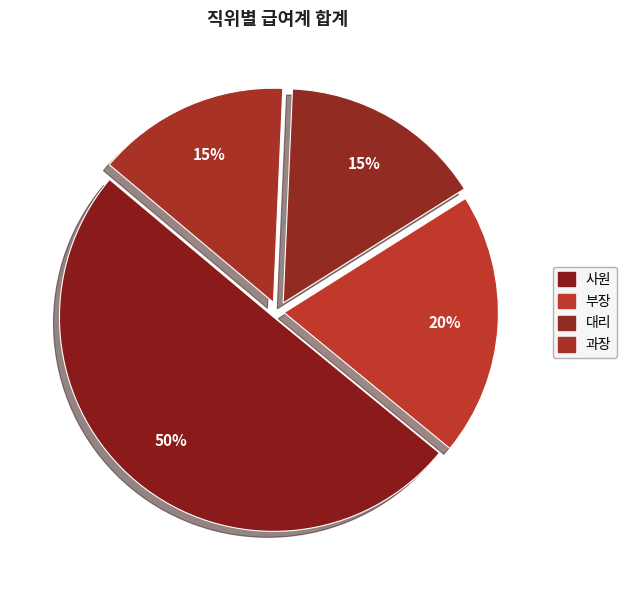

Which category accounts for the majority?

사원